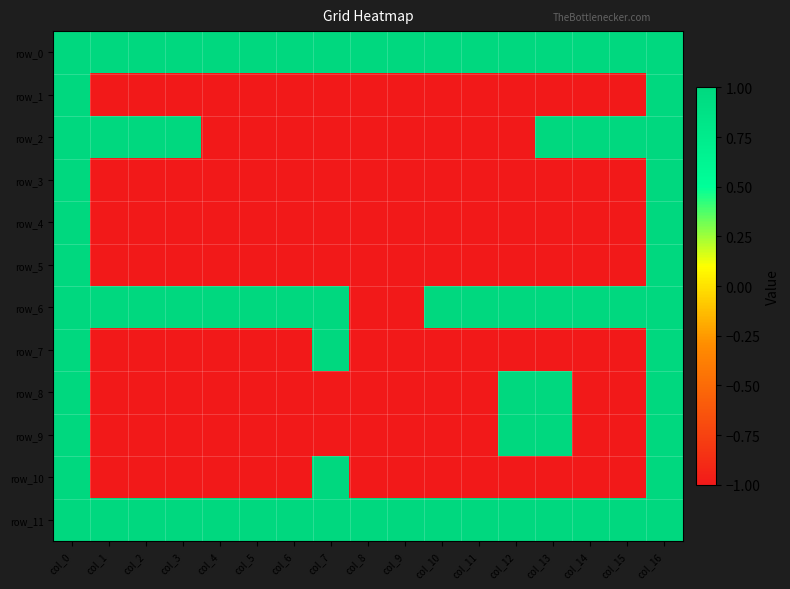

What is the sum of all row_8 values?

-9